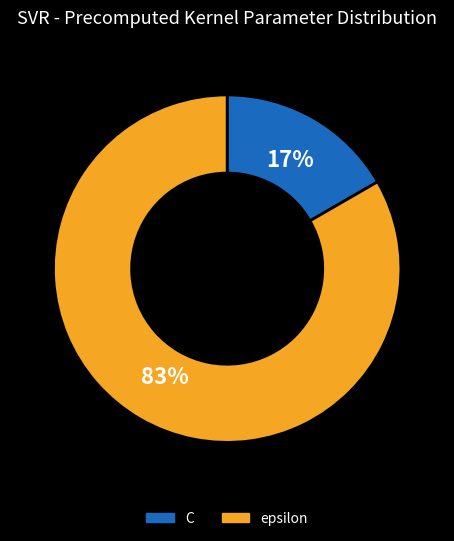

How many segments does this pie chart have?

2